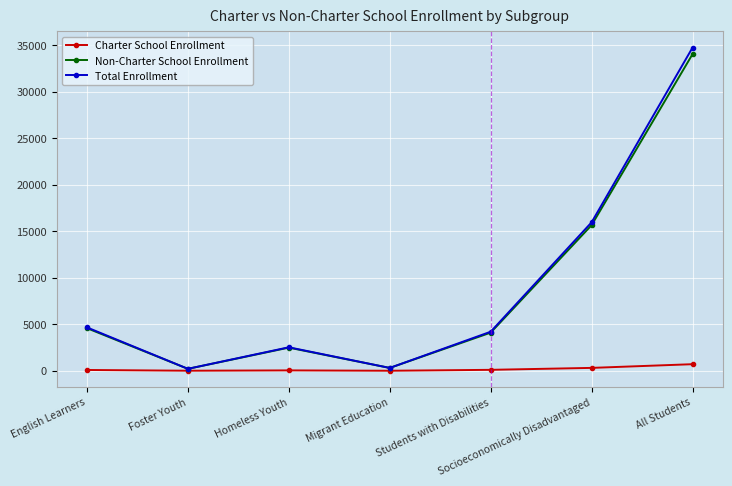

In Total Enrollment, how many points are lower than both neighbors (excluding endpoints)?

2